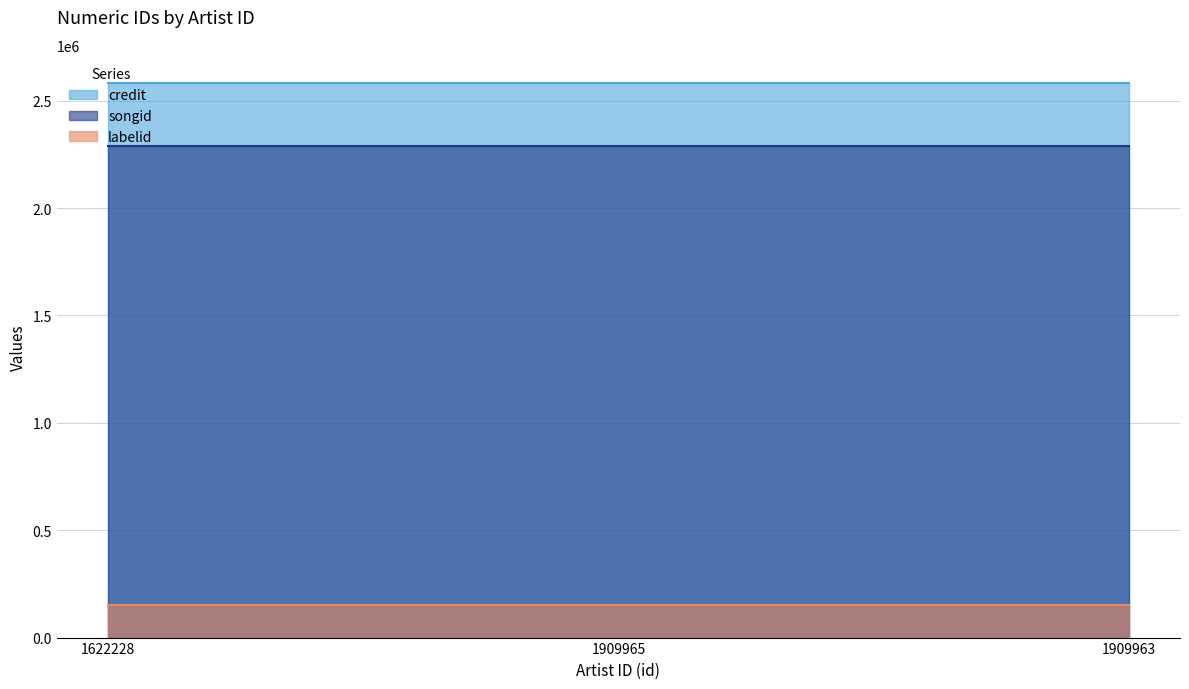

What is the minimum value for credit?

2581745